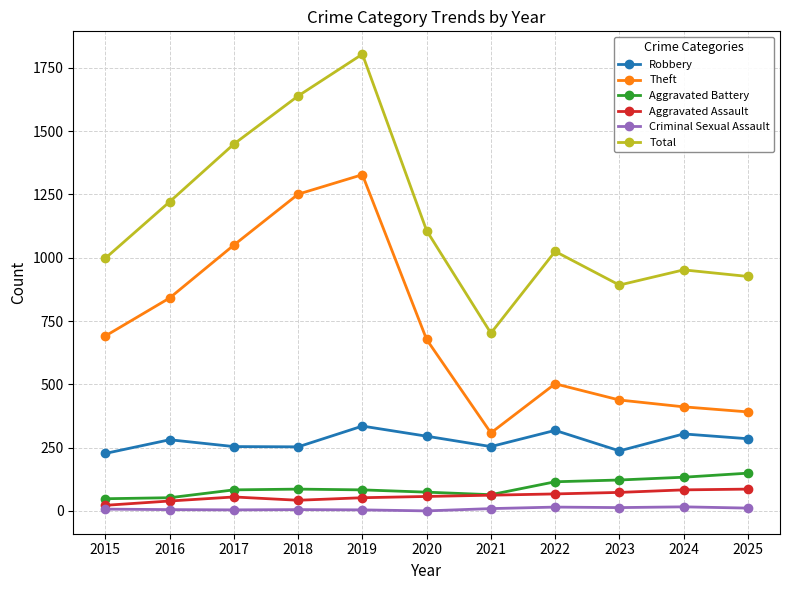

Is this an area chart (filled region under the line)?

No